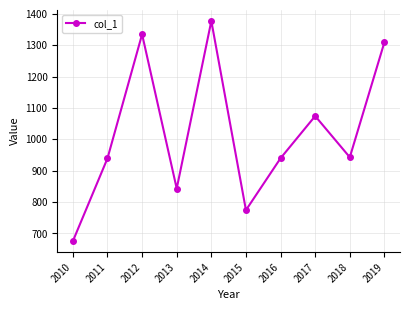

How many distinct data groups are displayed?

1